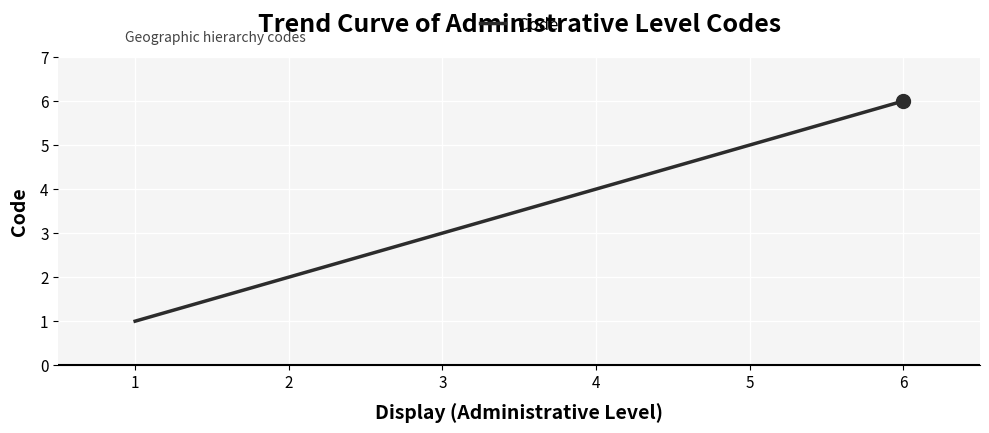

The chart shows a value of 2 at 2. True or false?

True